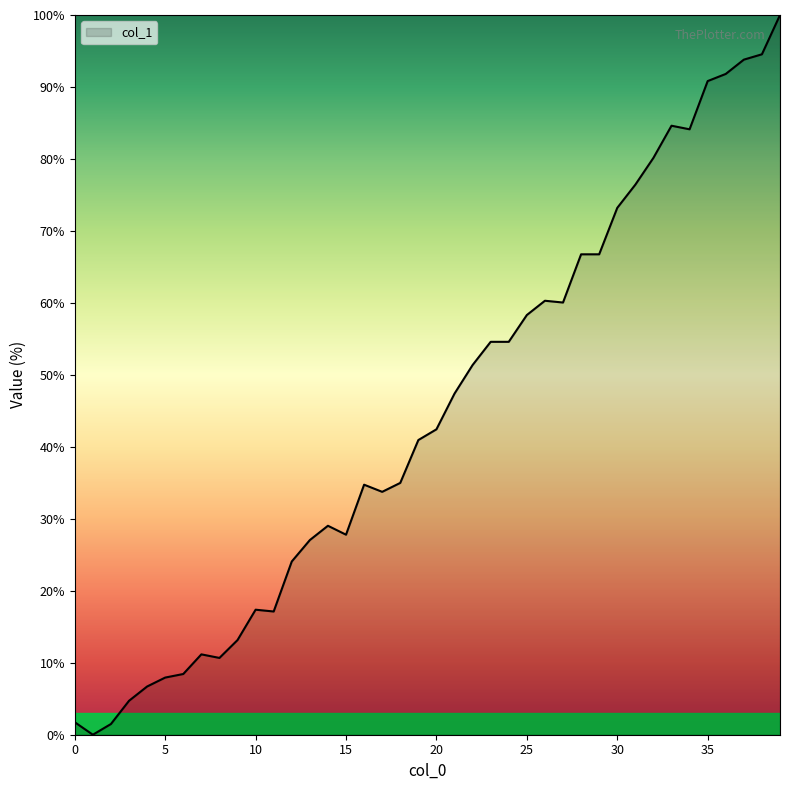

Reading right to left, transcribe all the data shown in this chart.

100.0	94.5	93.8	91.8	90.8	84.1	84.6	80.1	76.4	73.2	66.7	66.7	60.0	60.3	58.3	54.6	54.6	51.4	47.4	42.4	40.9	35.0	33.7	34.7	27.8	29.0	27.0	24.1	17.1	17.4	13.2	10.7	11.2	8.4	7.9	6.7	4.7	1.5	0.0	1.7